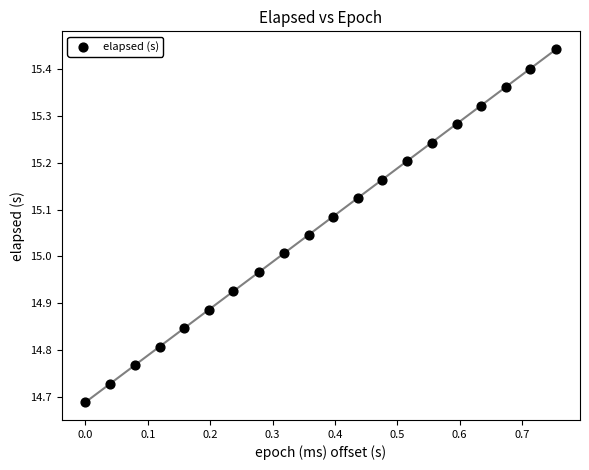

What is the range of Y values (max minus min)?

0.8